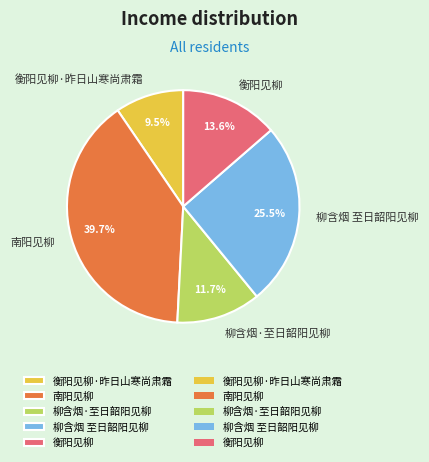

Is 柳含烟 至日韶阳见柳 the majority of the pie?

No